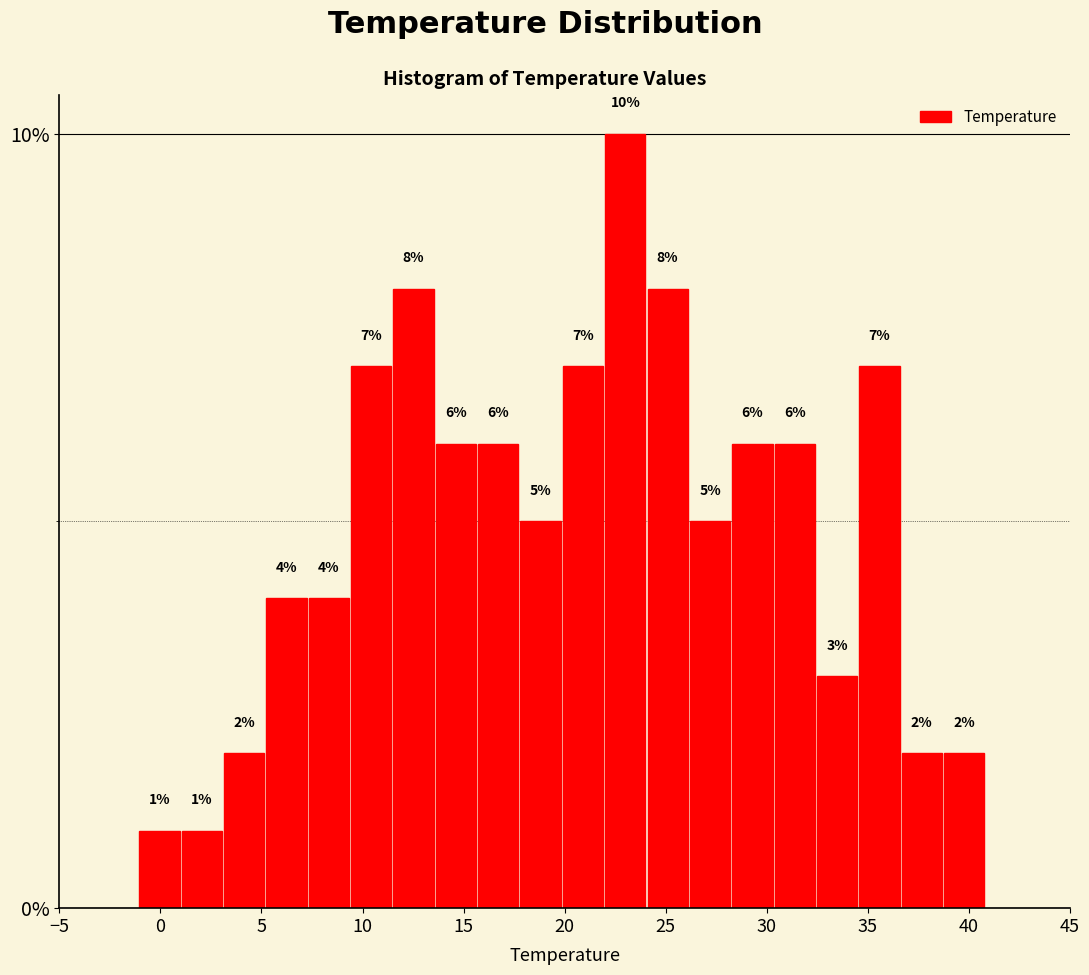

What is the height of the bar covering 7.5 to 9.5 on the x-axis? The bar edges are not printed on the chart, so give them approximately, as read against the axis.

4